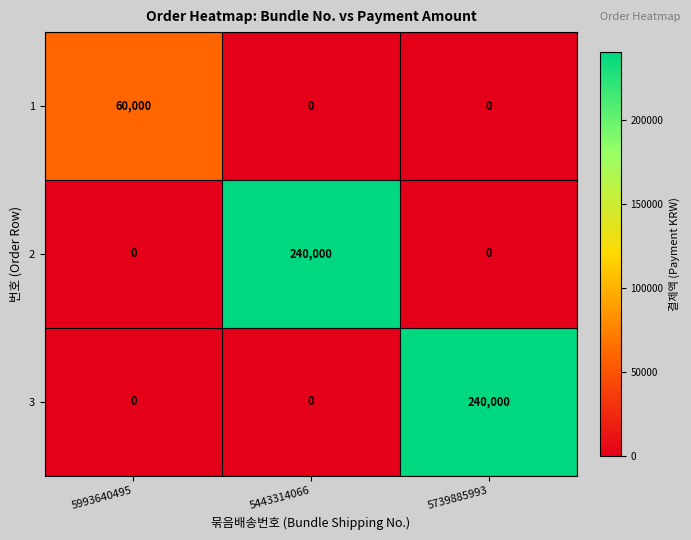

How many distinct data groups are displayed?

3